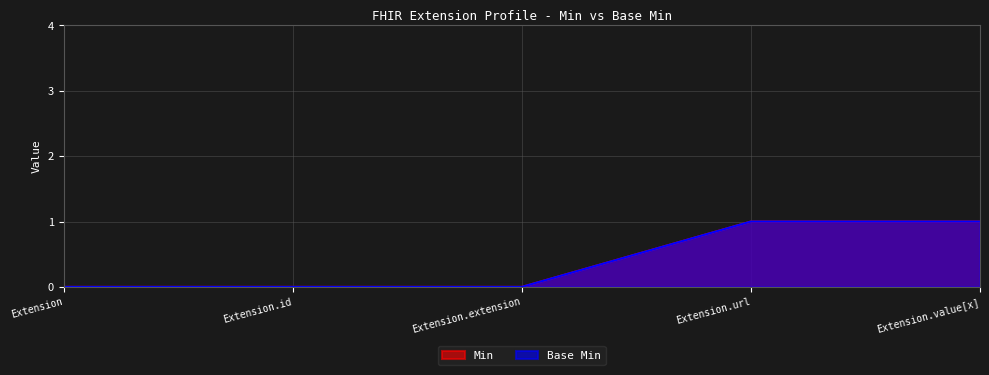

What is the label of the 2nd point from the right?

Extension.url